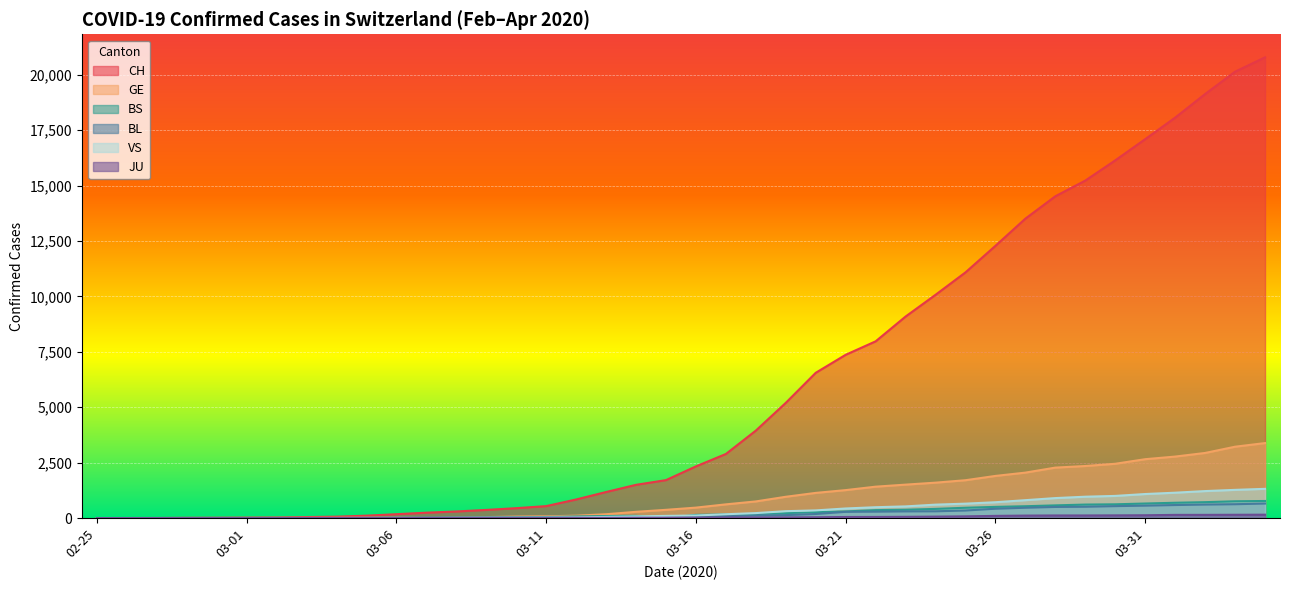

Which series has the largest total across all categories?

CH